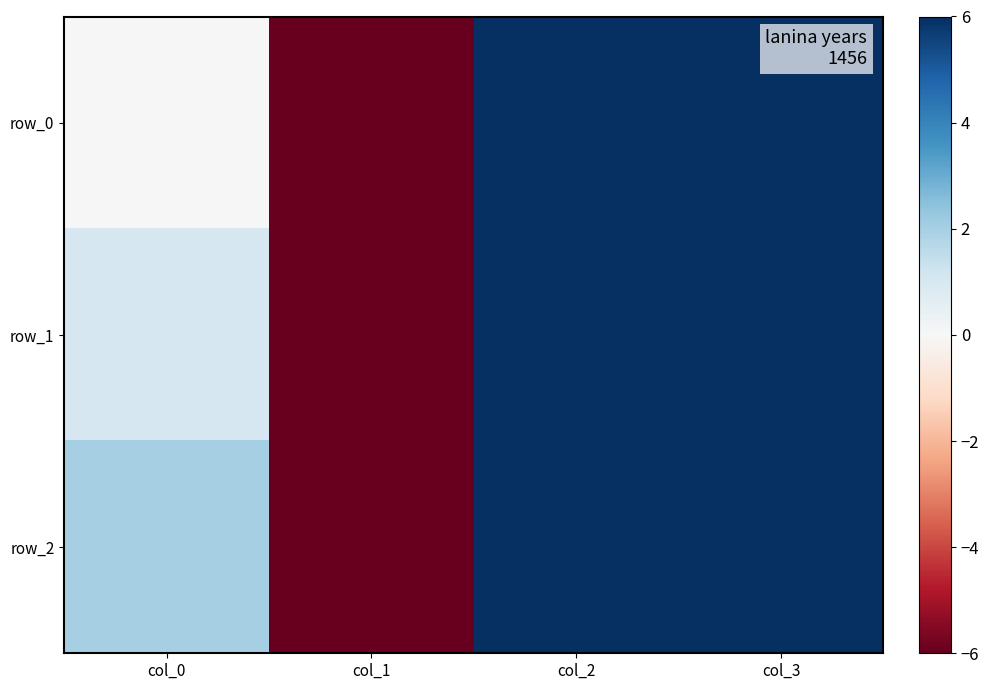

Rank the series by their average value, from lowest to highest.

row_0, row_2, row_1